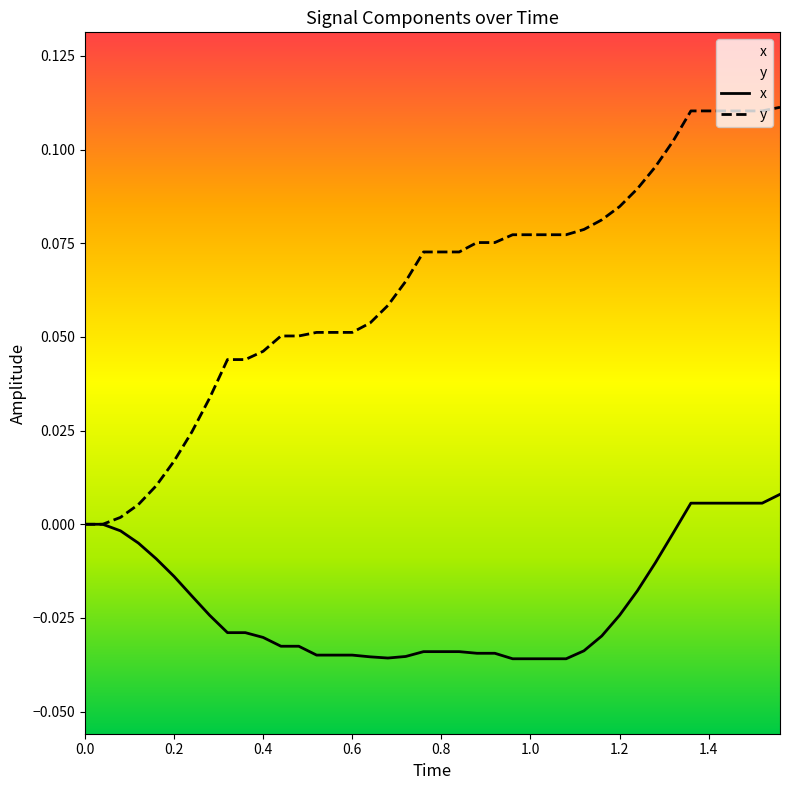

Rank the series by their maximum value, from lowest to highest.

x, y